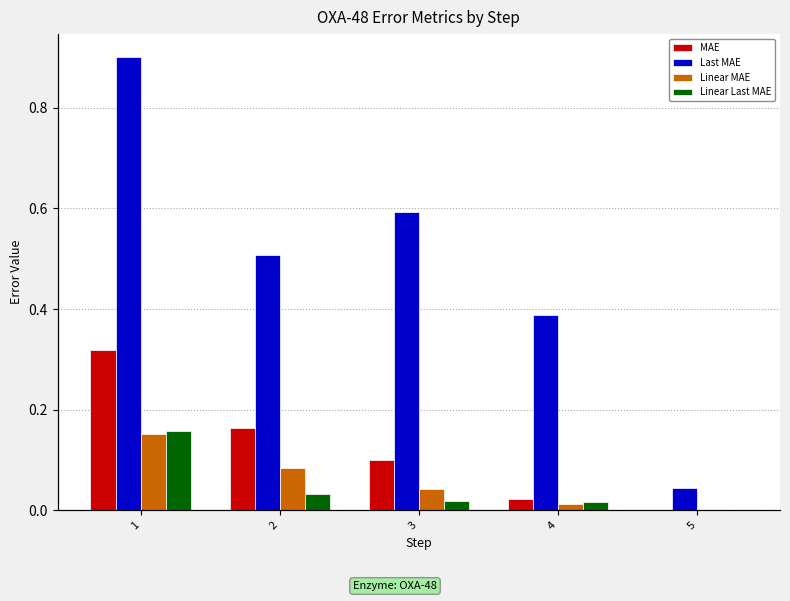

At which category is the sum across all series the highest?

1